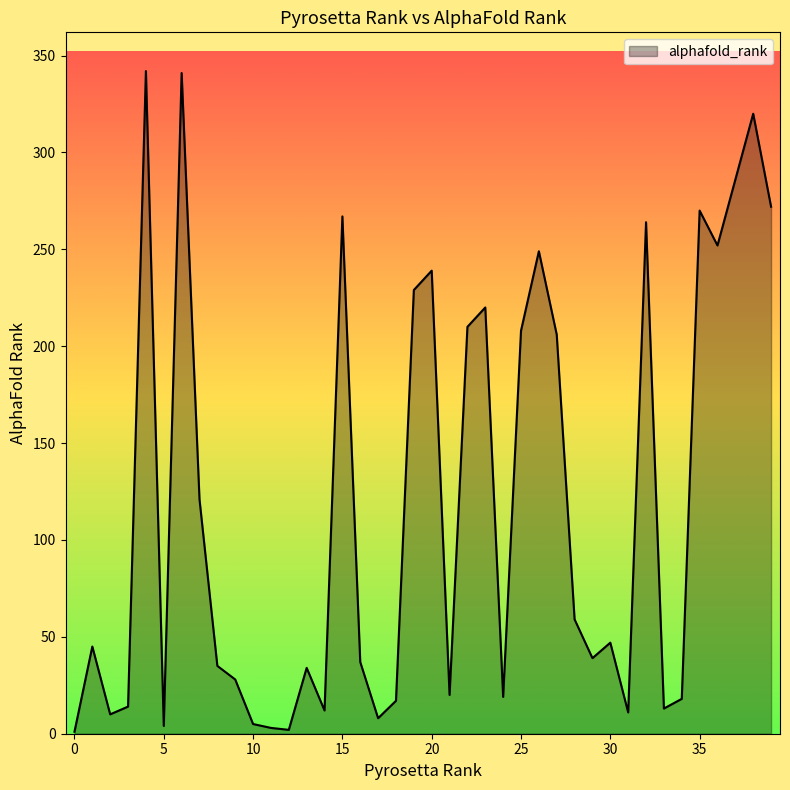

What is the difference between the maximum and minimum values?

341